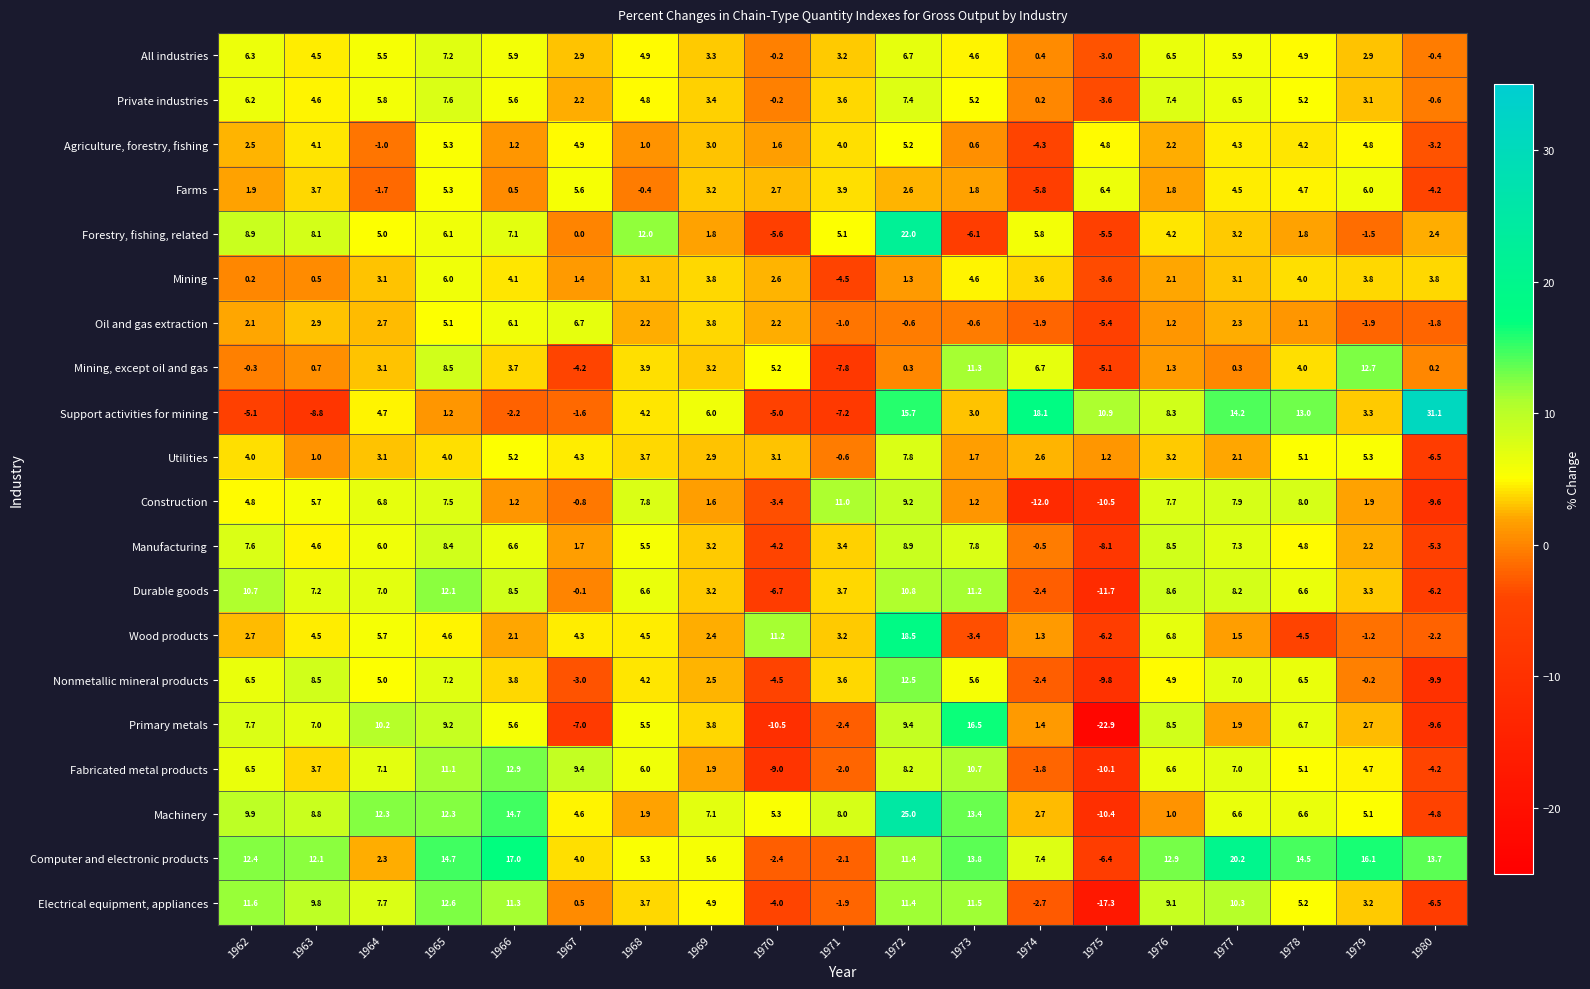

What is the spread (max minus min) of values at 1962?

17.5